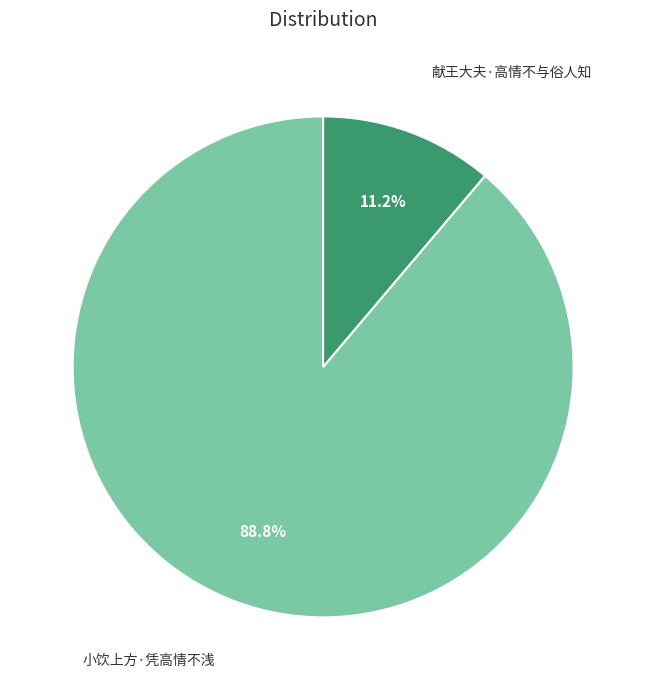

Does any single category account for the majority?

Yes